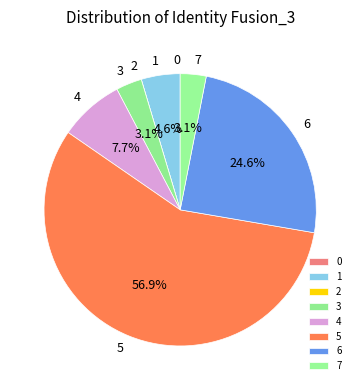

Which slice is the largest?

5